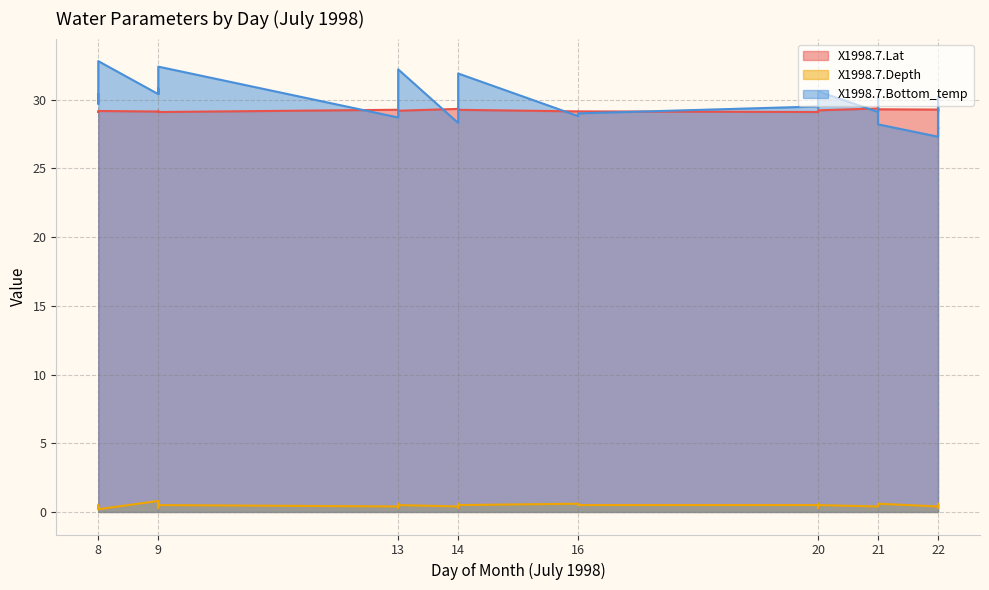

What is the maximum value for X1998.7.Depth?

0.8